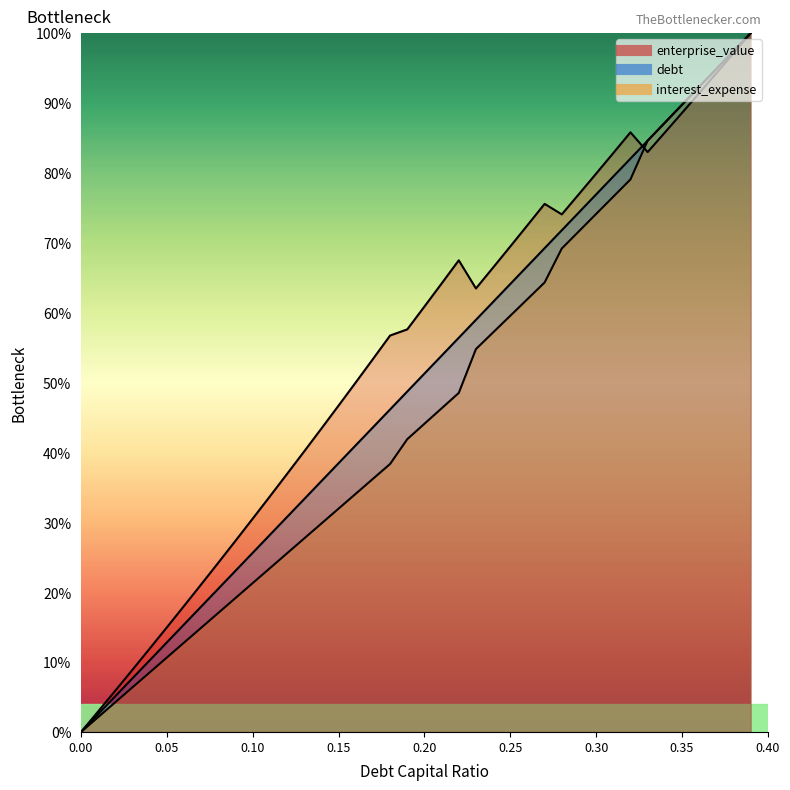

What is the difference between the debt_capital values at 0.09 and 0.02?

17.9